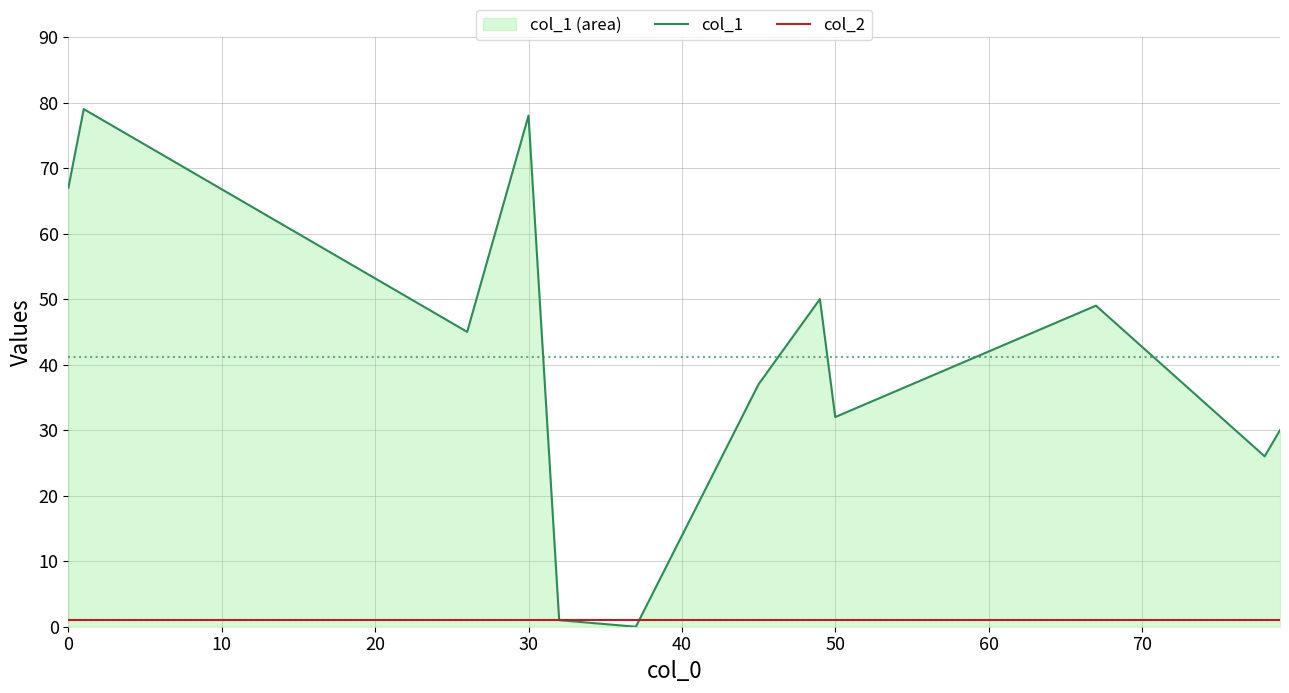

List the series in order of their overall mean, lowest first.

col_2, col_1